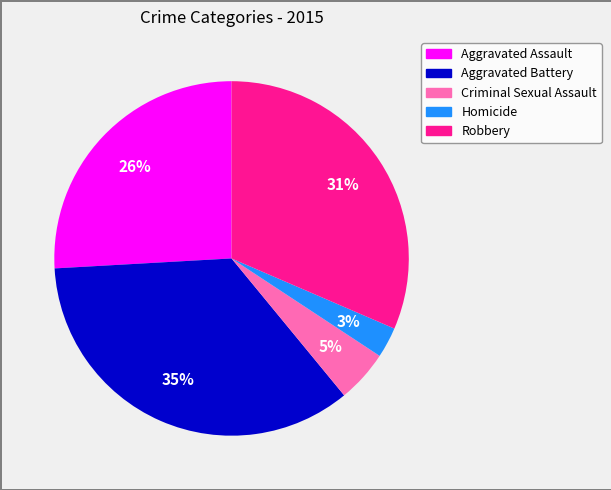

Is Criminal Sexual Assault the majority of the pie?

No